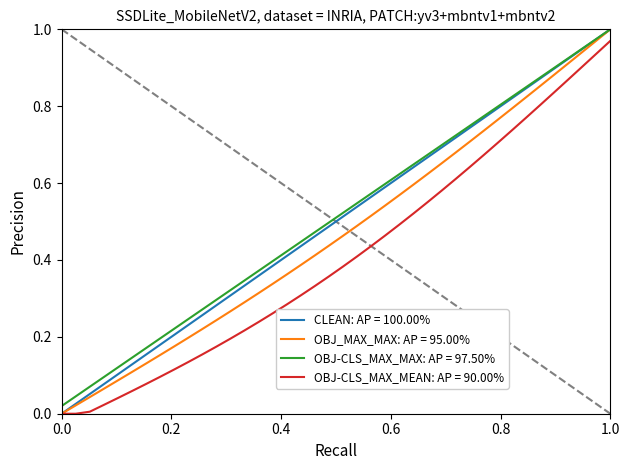

True or false: OBJ-CLS_MAX_MEAN: AP = 90.00% and OBJ-CLS_MAX_MAX: AP = 97.50% cross at least once.

False